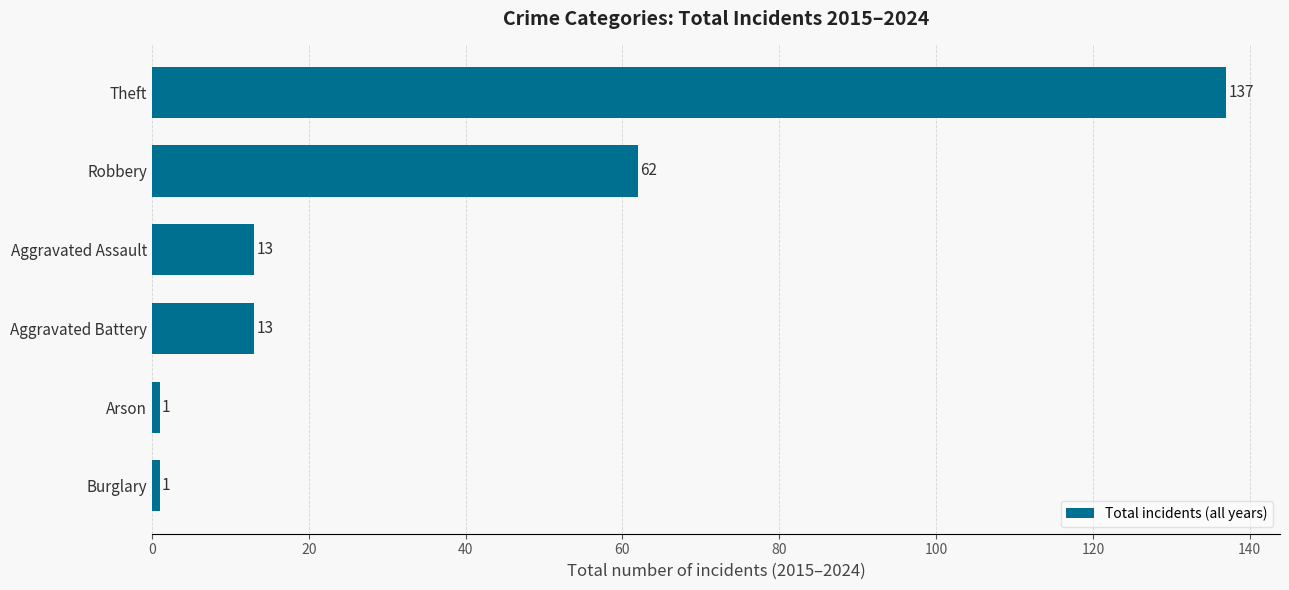

What is the label of the 3rd bar from the top?

Aggravated Assault